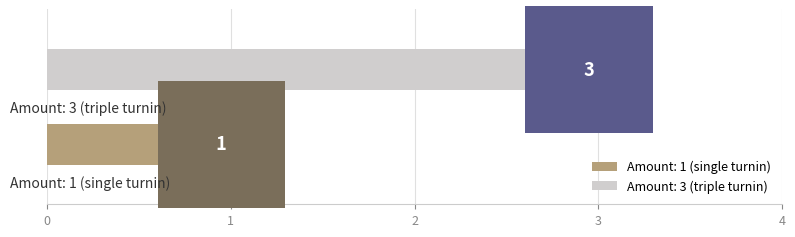

Which series has the largest range (max minus min)?

Amount: 1 (single turnin)